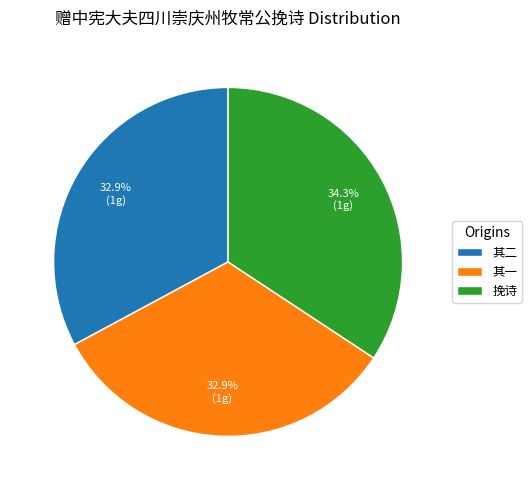

Combined, do 其二 and 挽诗 account for over 50%?

Yes